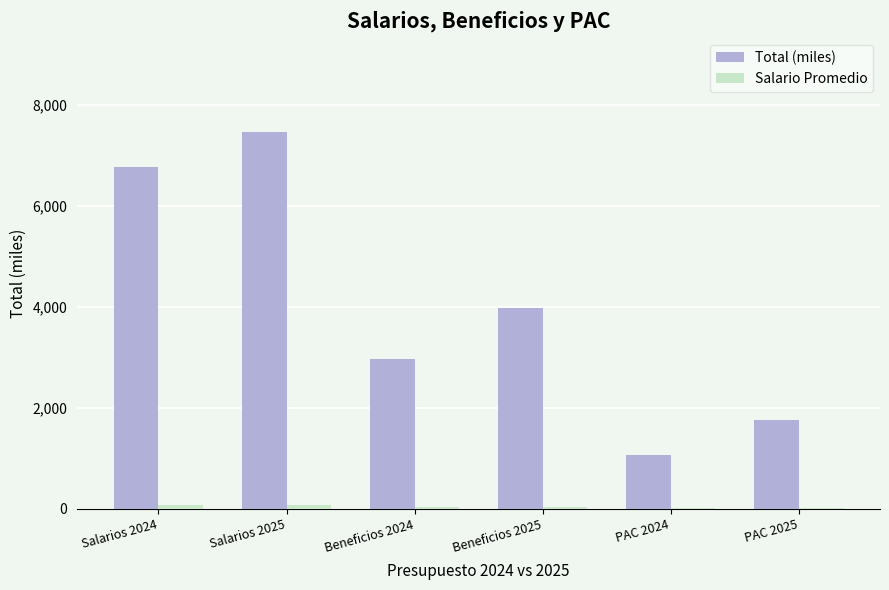

What is the sum of the Total (miles) values at Beneficios 2025 and Salarios 2024?

10735.9